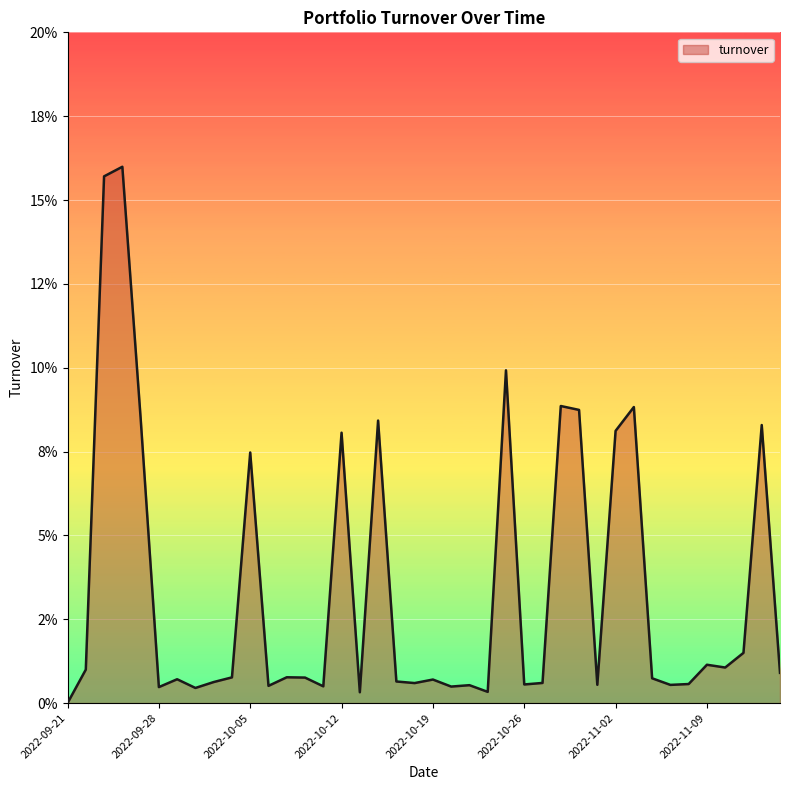

Is this an area chart (filled region under the line)?

Yes